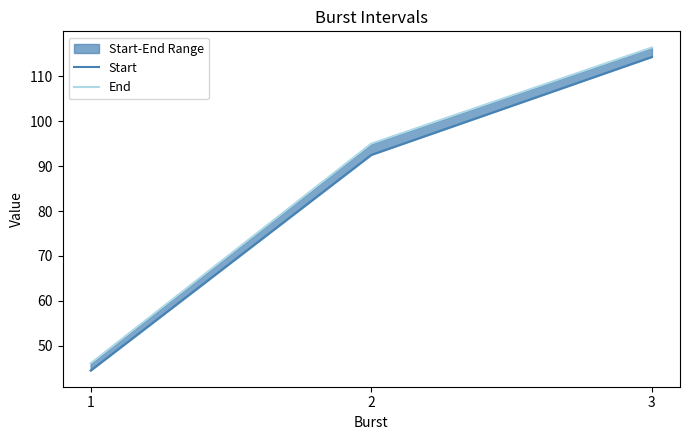

What is the value of the End point at the 1st from the left?

46.1